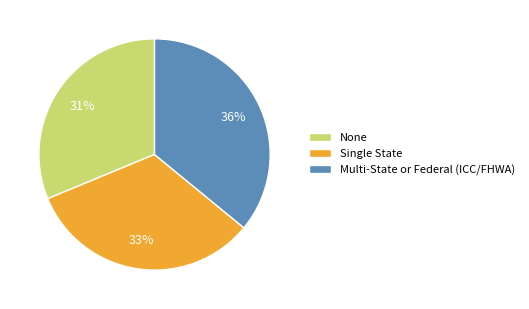

Combined, do Single State and Multi-State or Federal (ICC/FHWA) account for over 50%?

Yes